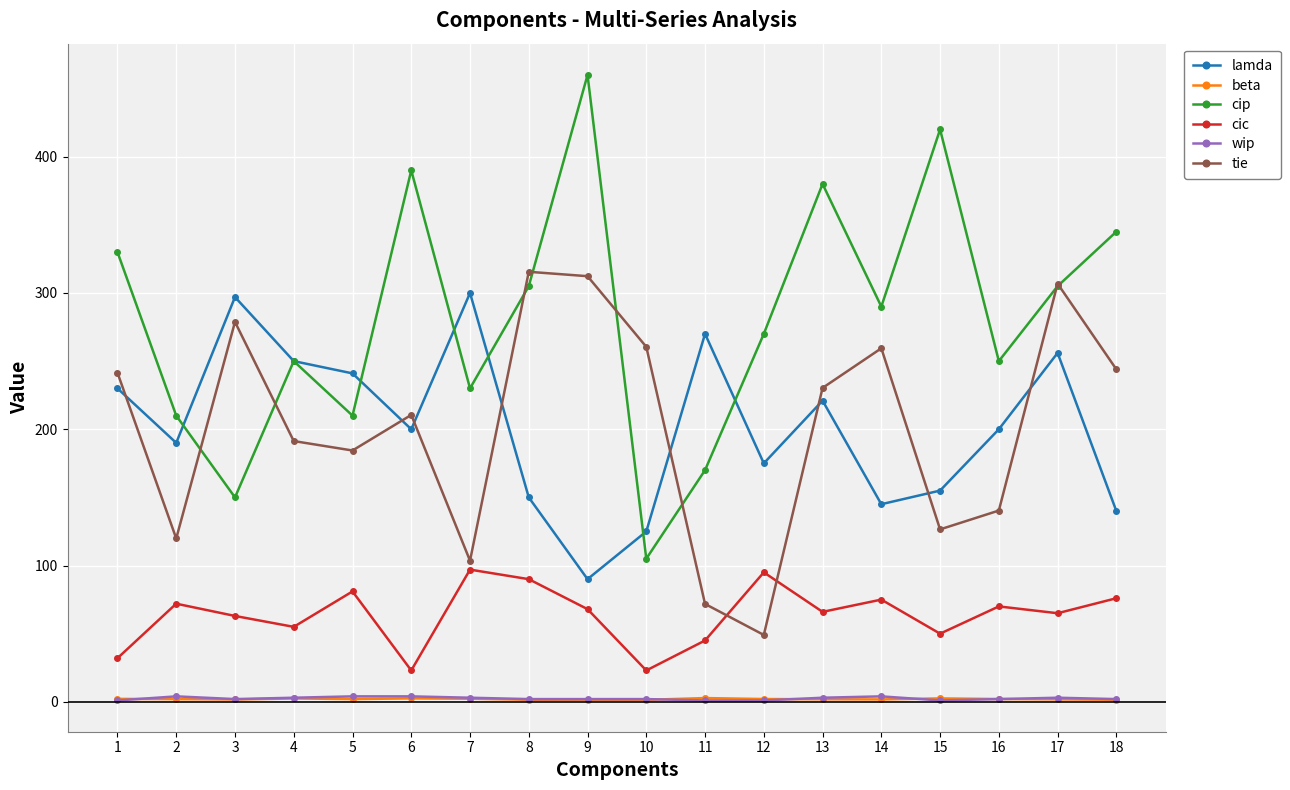

What is the value of the cip point at the 18th from the left?

345.0